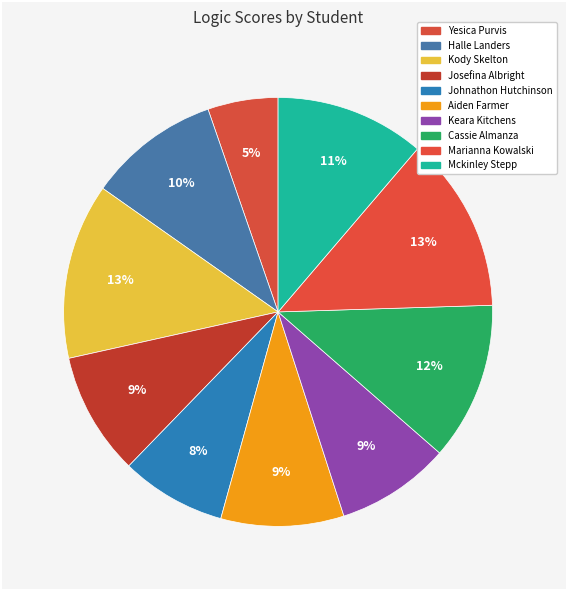

How many slices are in this pie chart?

10